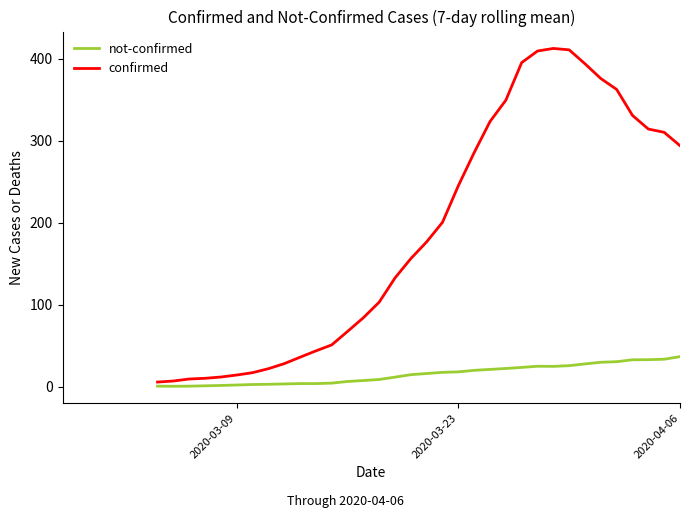

Is the value of not-confirmed at 4 greater than the value of confirmed at 26?

No